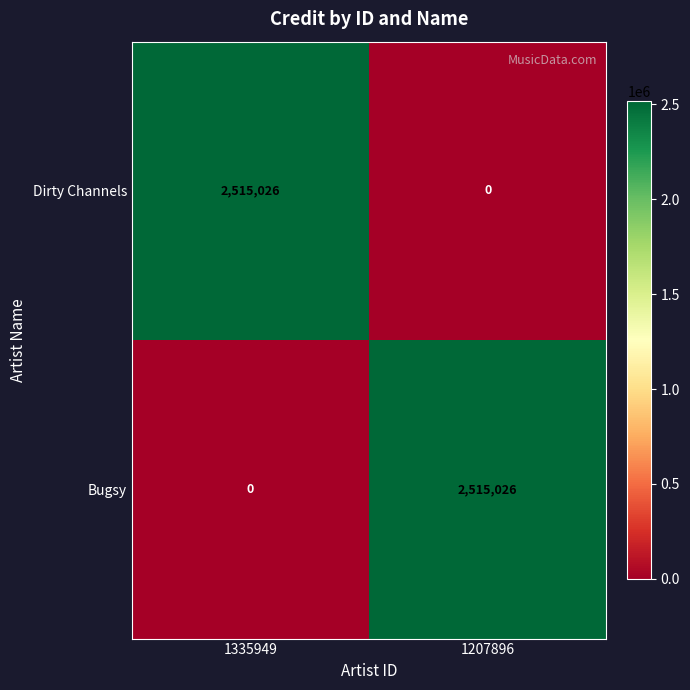

What is the sum of all Dirty Channels values?

2515026